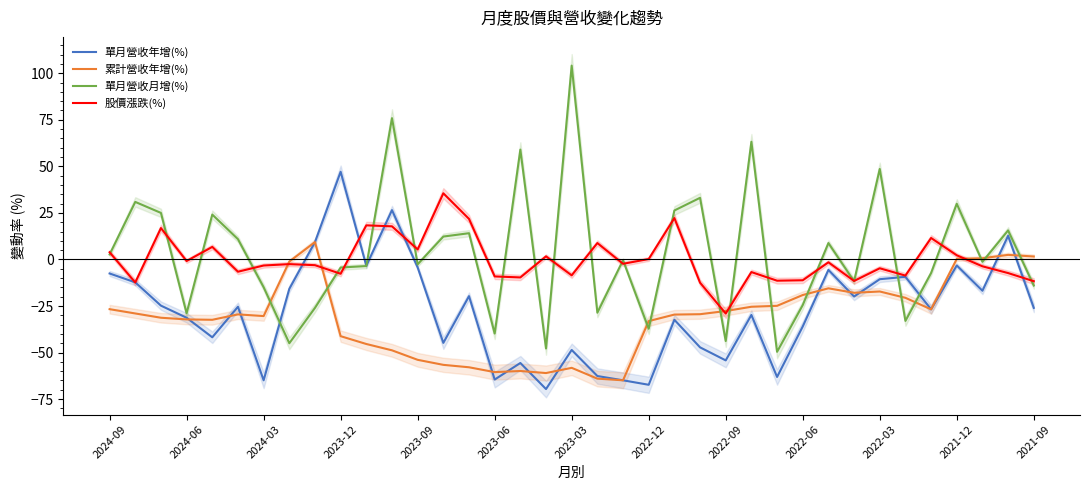

The value of 股價漲跌(%) at 2023-06 is -15.6. True or false?

False